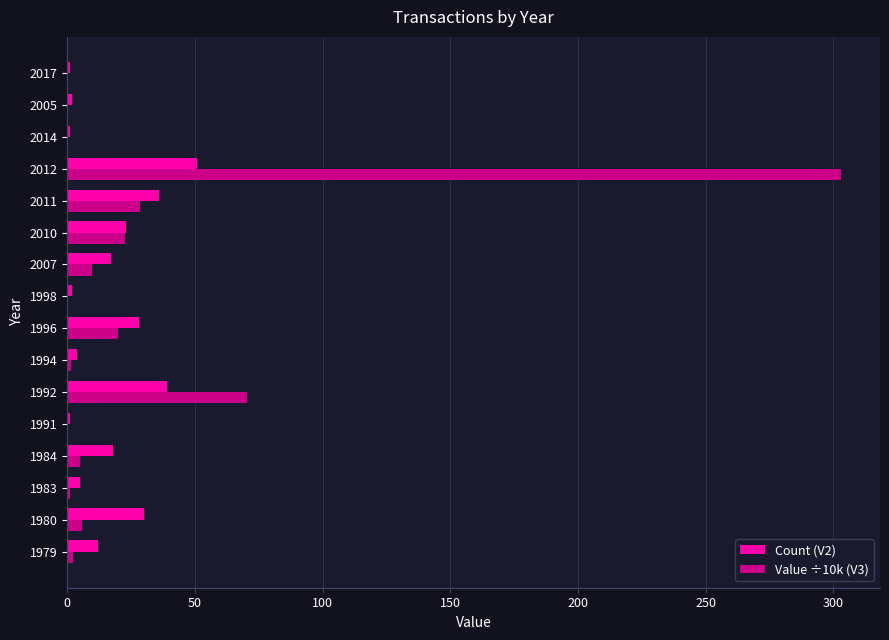

At which category does the chart reach its peak across all series?

2012